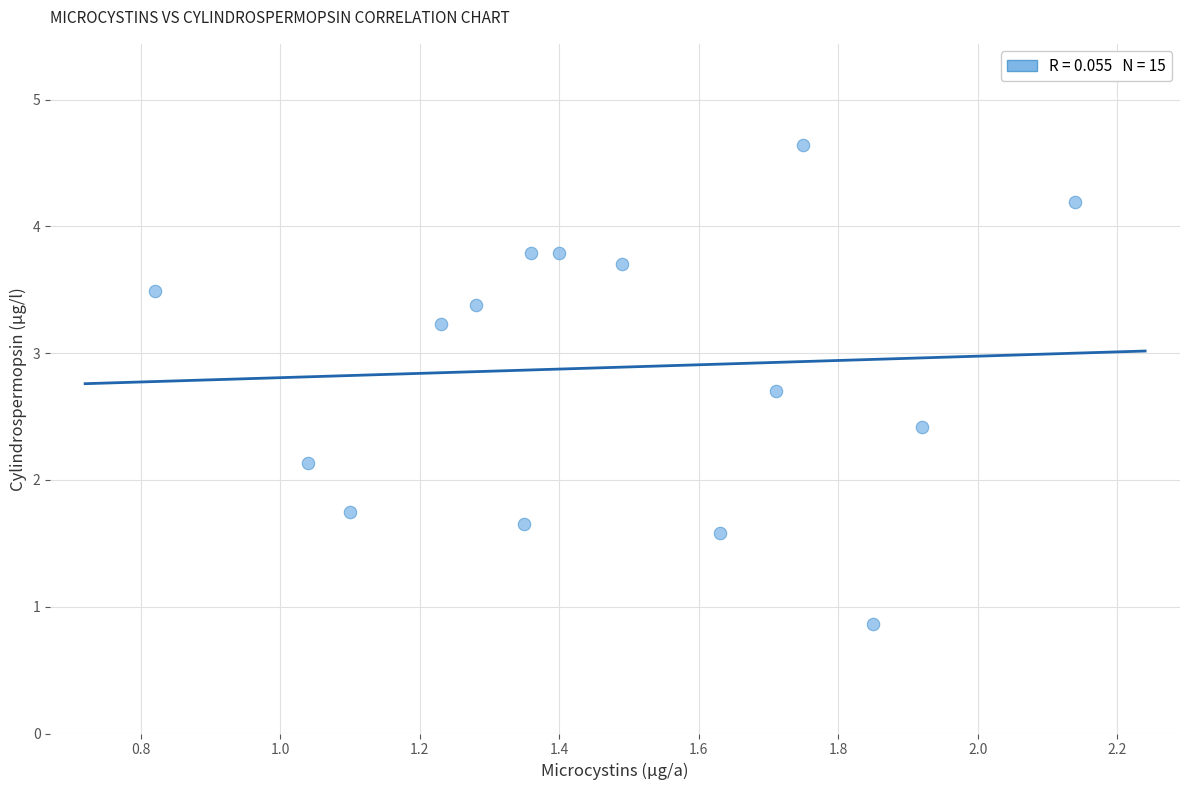

What Y value in the scatter plot is closest to 2?

2.1